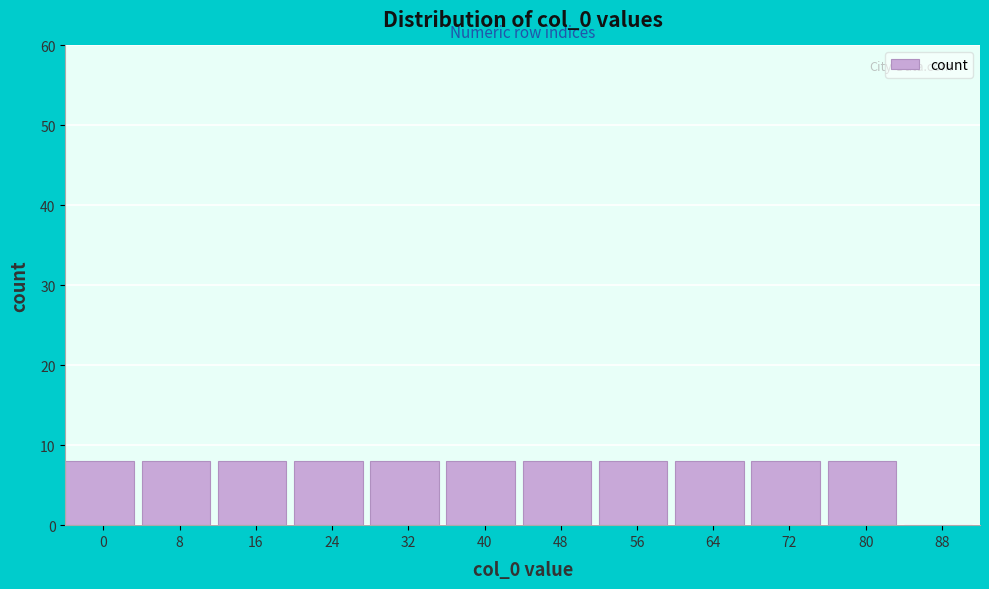

Reading left to right, extract all data points from this chart.

0=8	8=8	16=8	24=8	32=8	40=8	48=8	56=8	64=8	72=8	80=8	88=0